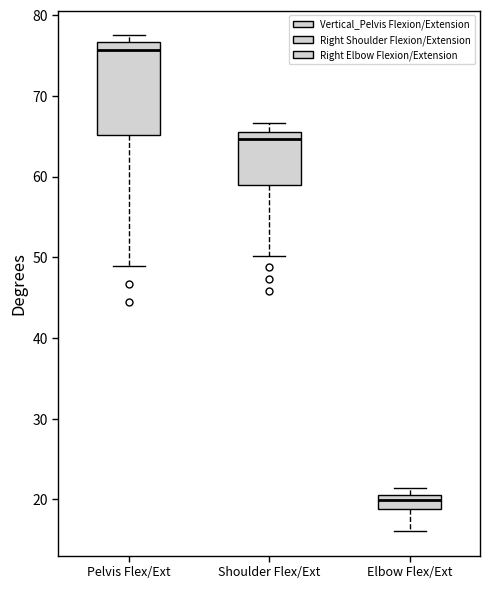

Reading left to right, read every box against the y-axis: the position of its median line, the range the box covers, and the ends of its whiskers. The values are not printed on the chart, so give them approximately, as read against the axis.

Pelvis Flex/Ext: median 76, box 65 to 77, whiskers 49 to 77 (just above the box's upper edge)
Shoulder Flex/Ext: median 65 (just below the box's upper edge), box 59 to 65, whiskers 50 to 67
Elbow Flex/Ext: median 20, box 19 to 21, whiskers 16 to 21 (just above the box's upper edge)